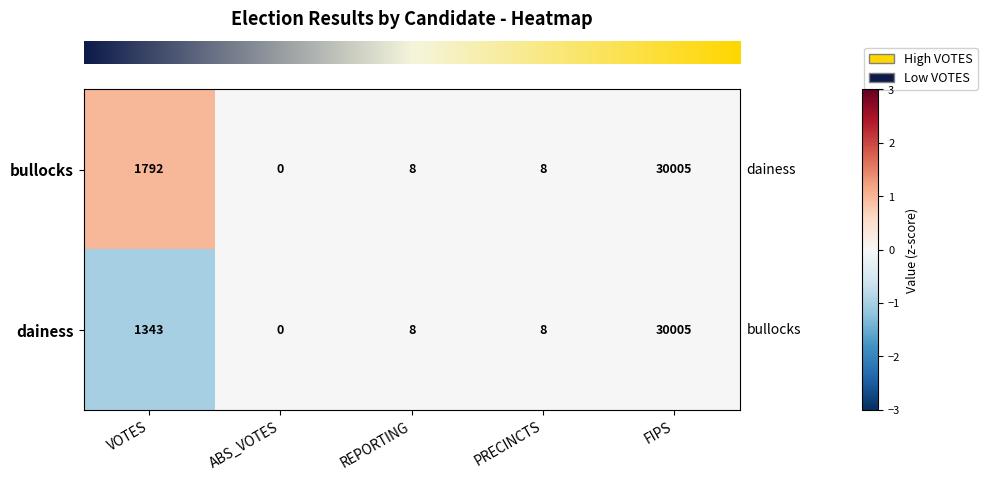

Which label corresponds to the largest value in the chart?

FIPS